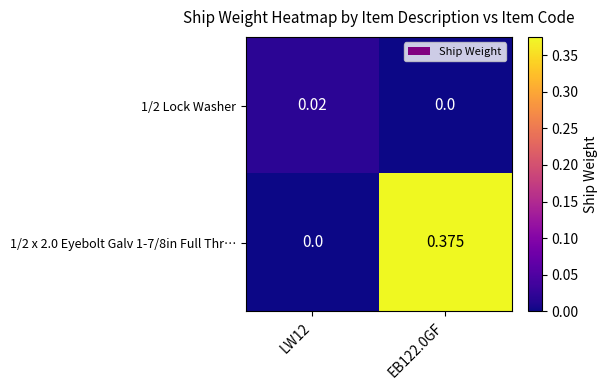

Reading left to right, extract all data points from this chart.

1/2 Lock Washer: LW12=0.0	EB122.0GF=0.0
1/2 x 2.0 Eyebolt Galv 1-7/8in Full Thr…: LW12=0.0	EB122.0GF=0.4